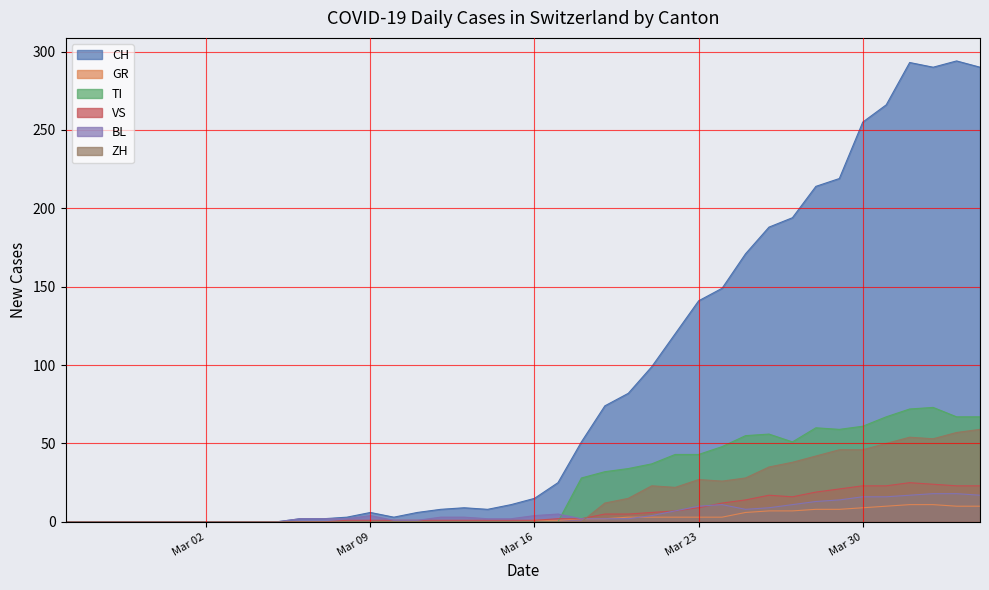

What is the average value of the TI series?

24